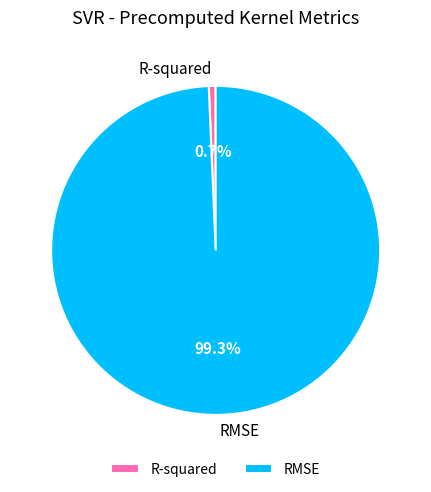

To the nearest percent, what is the combined percentage of R-squared and RMSE?

100%